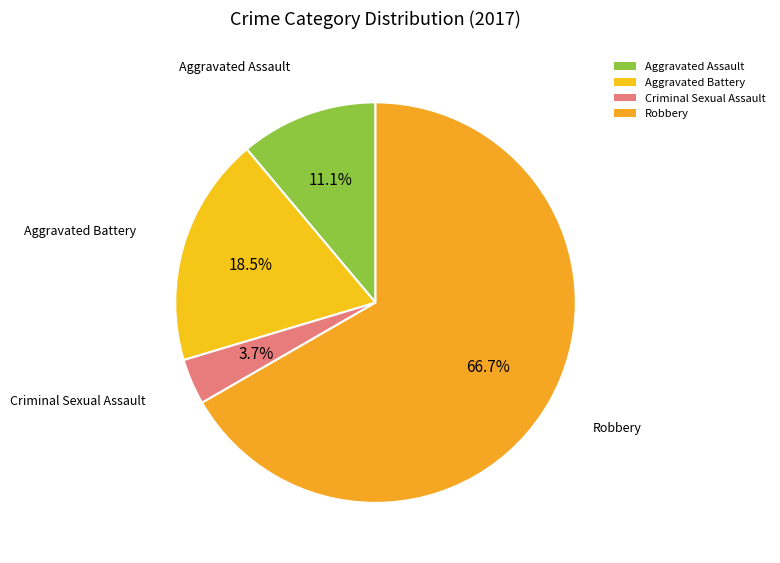

How much of the chart is everything except Aggravated Battery?

81.5%